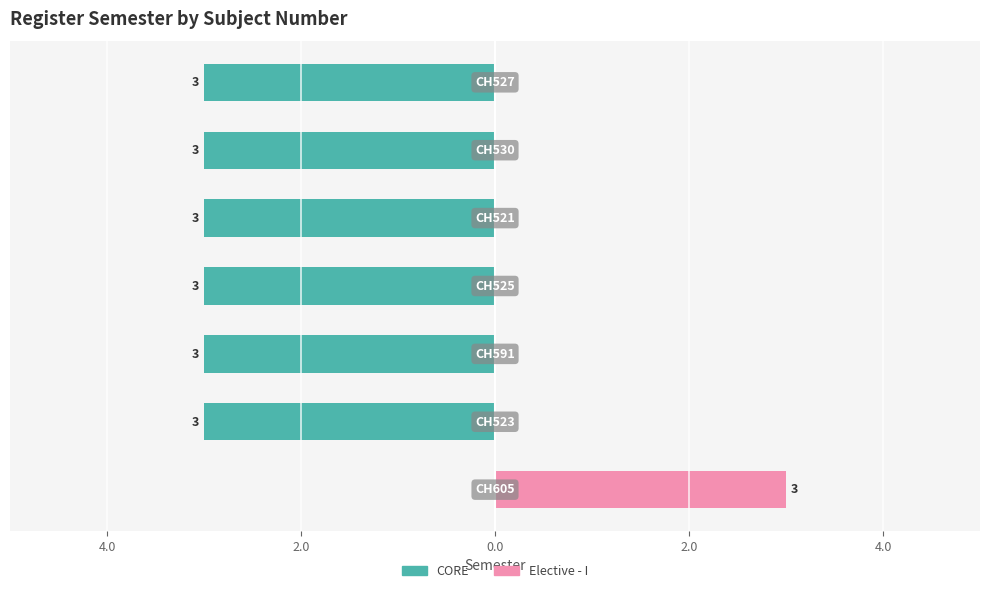

Reading right to left, extract all data points from this chart.

CORE: 6.0=-3	4.0=-3	2.0=-3	0.0=-3	2.0=-3	4.0=-3	6.0=0
Elective - I: 6.0=0	4.0=0	2.0=0	0.0=0	2.0=0	4.0=0	6.0=3